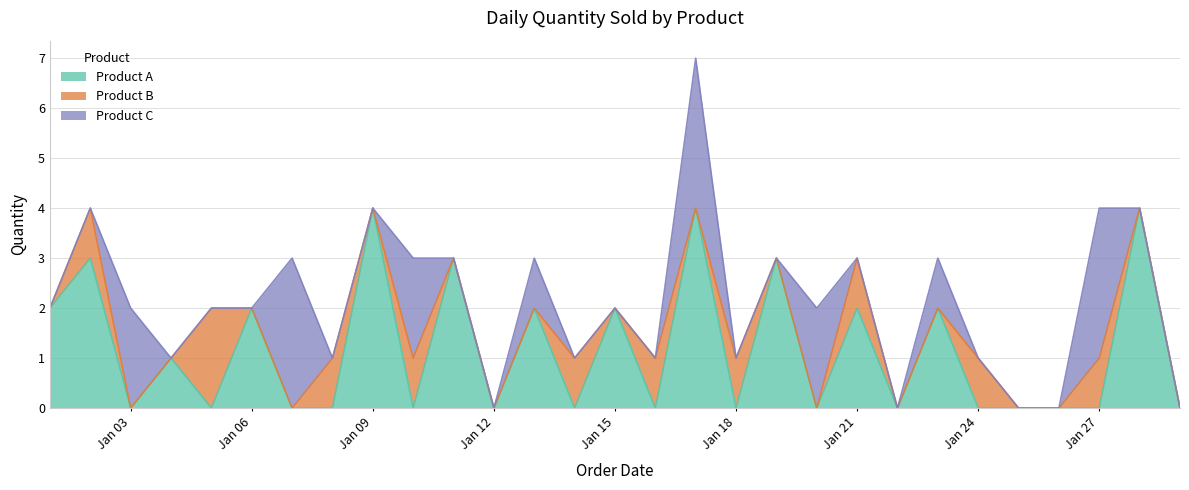

The Product C series shows 1 at 2023-01-12. True or false?

False